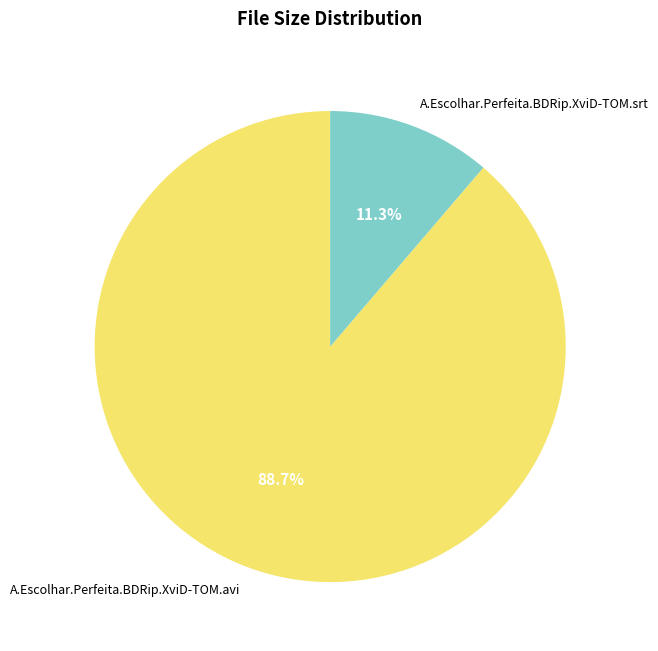

Between A.Escolhar.Perfeita.BDRip.XviD-TOM.avi and A.Escolhar.Perfeita.BDRip.XviD-TOM.srt, which is larger?

A.Escolhar.Perfeita.BDRip.XviD-TOM.avi